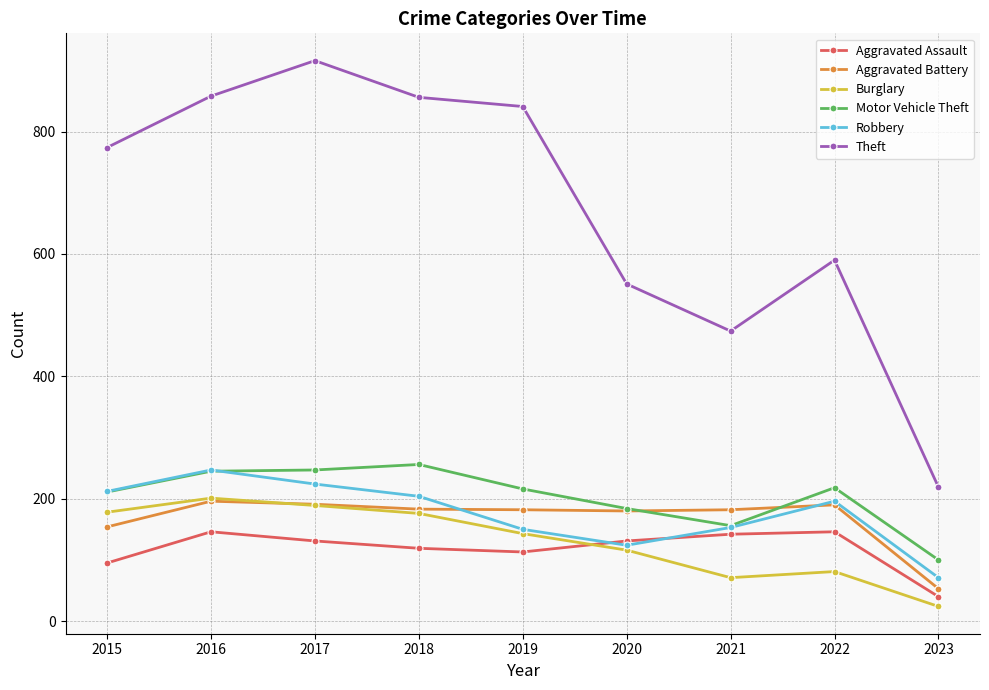

Which category has the highest value across all series?

2017